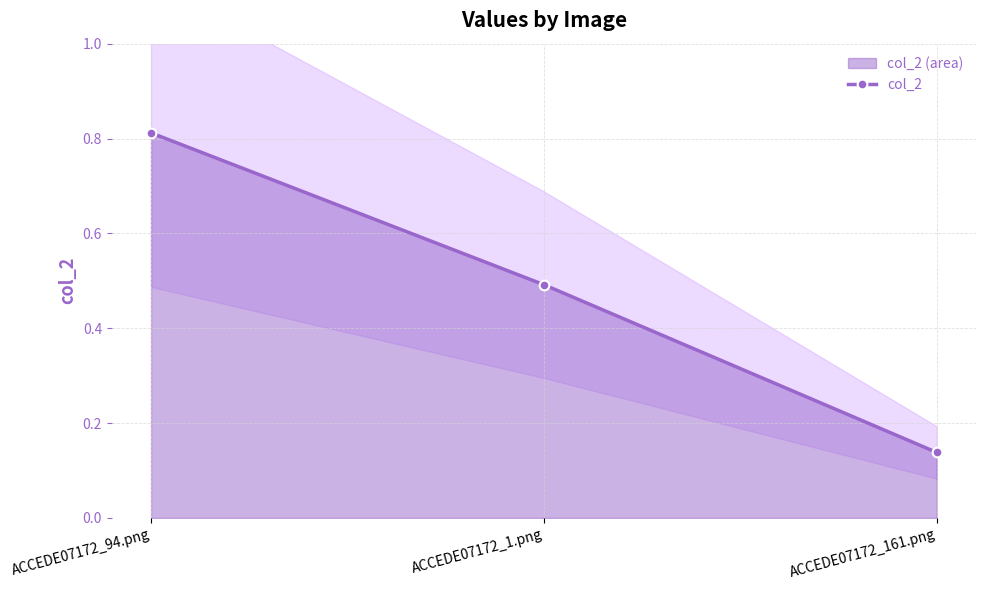

Reading right to left, list all the values displayed in this chart.

0.1	0.5	0.8